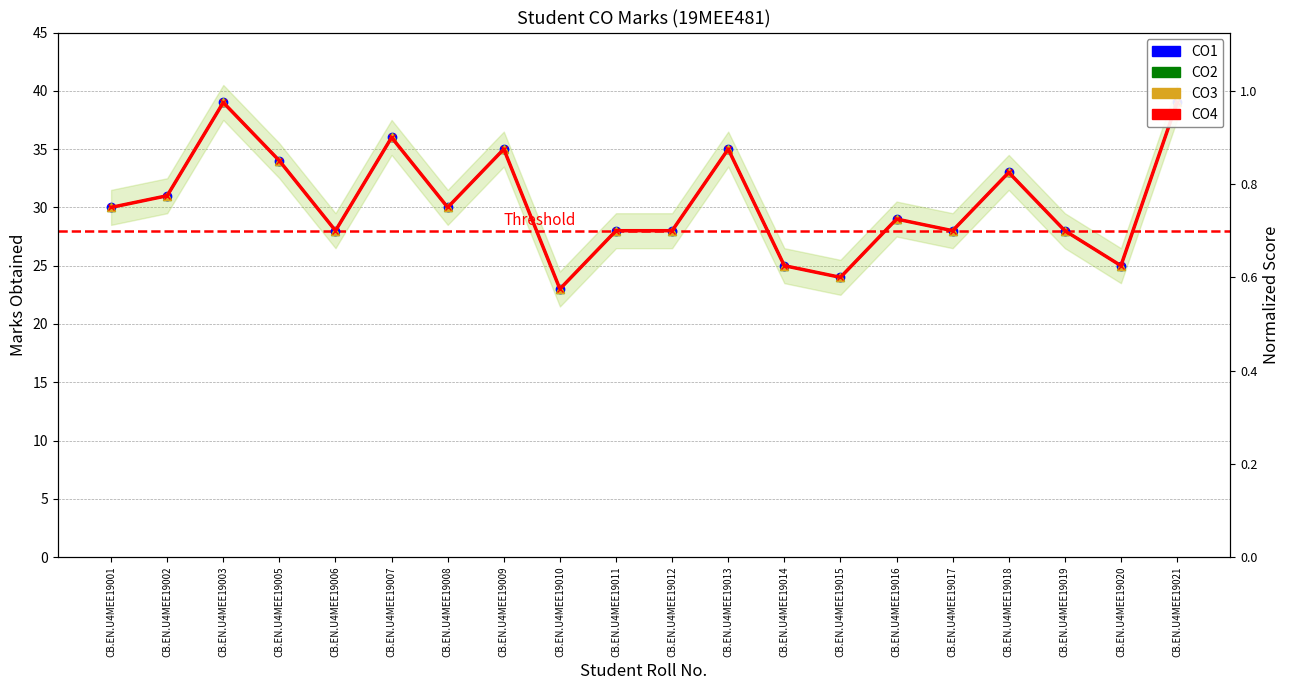

Which category has the lowest value in the CO3 series?

CB.EN.U4MEE19010